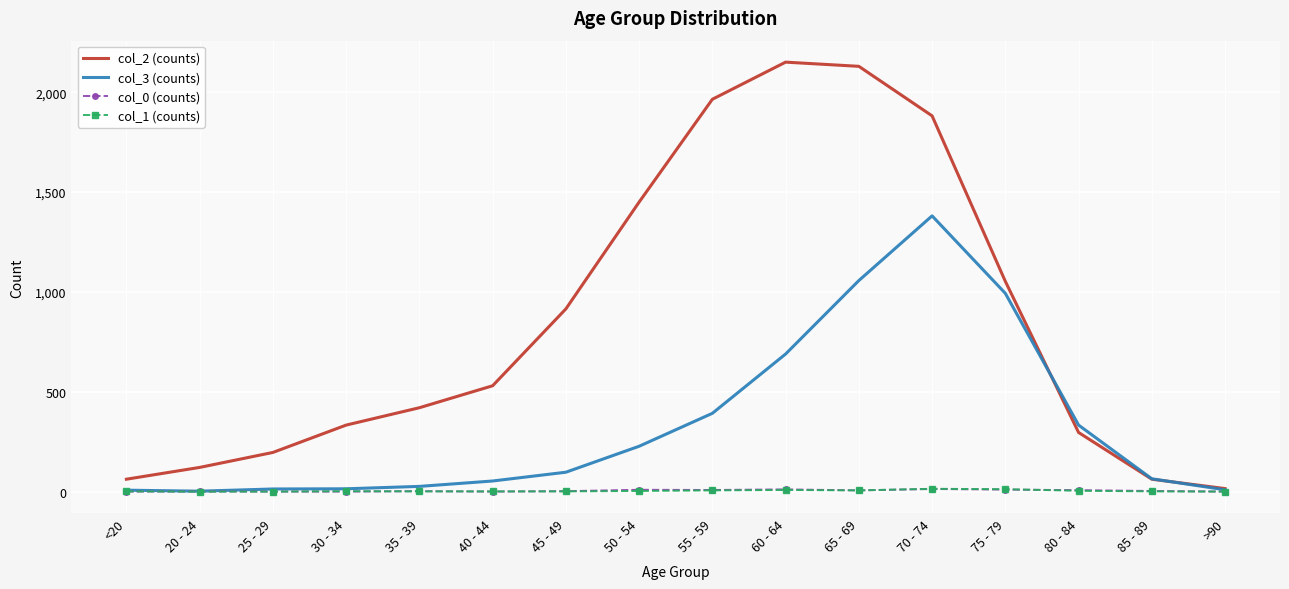

What is the difference between the second highest and minimum values in the col_0 (counts) series?

11